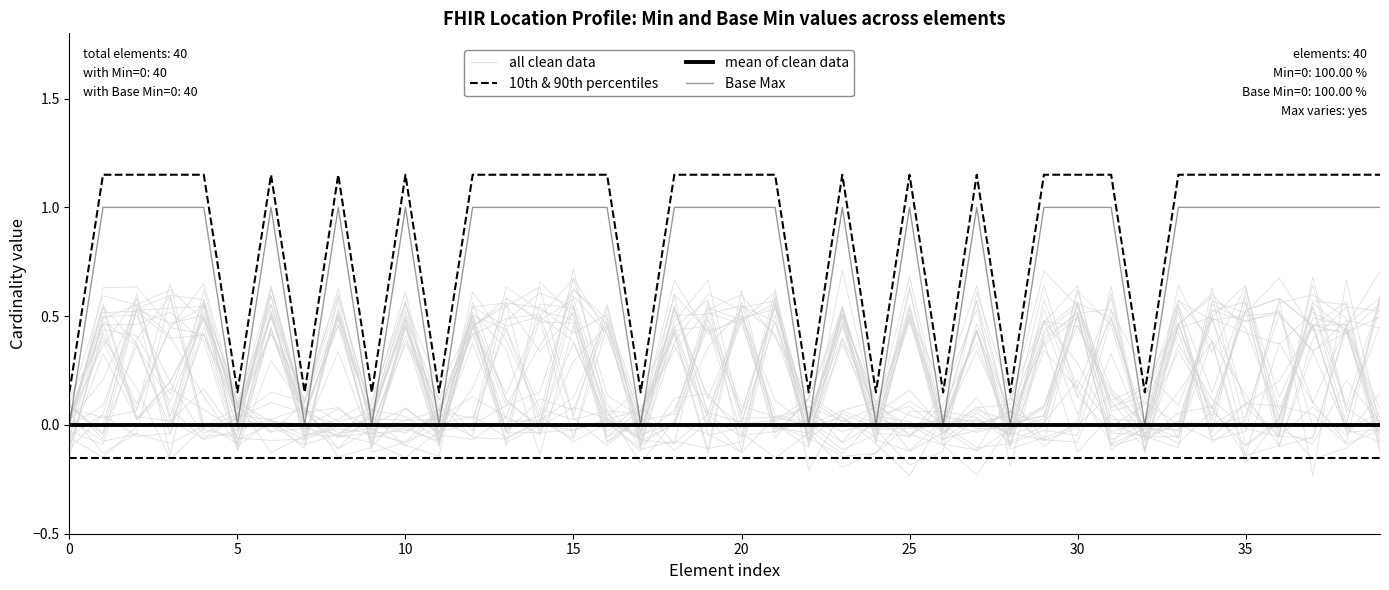

What is the lowest value of the all clean data series?

-0.2